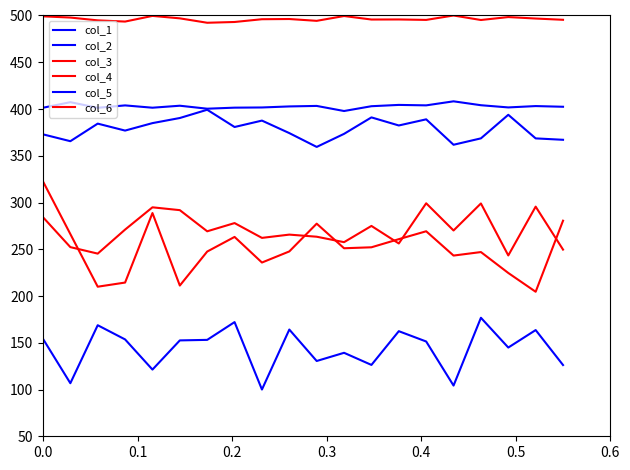

Does the chart display data point markers on the line(s)?

No